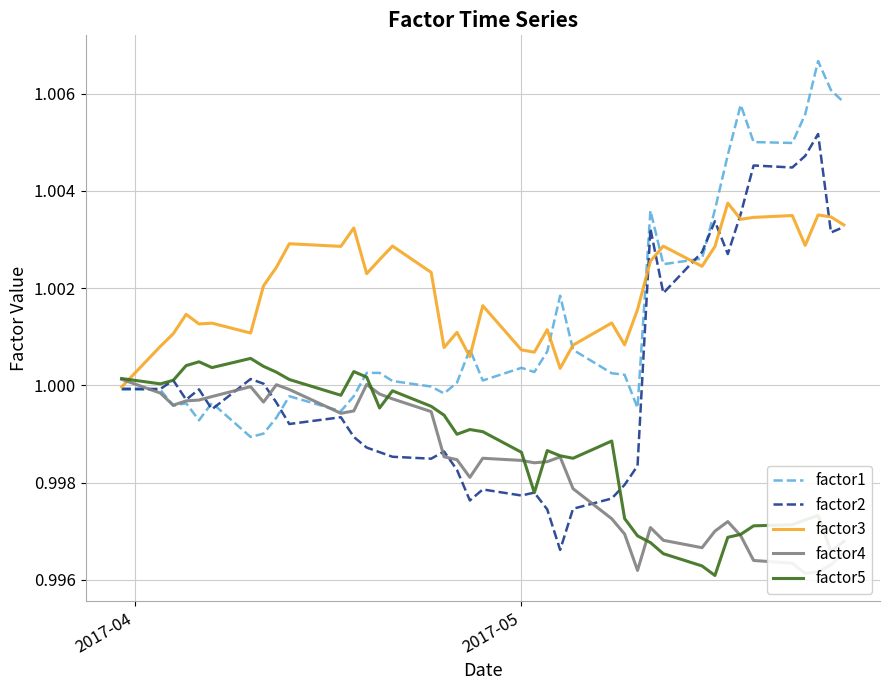

Is this an area chart (filled region under the line)?

No